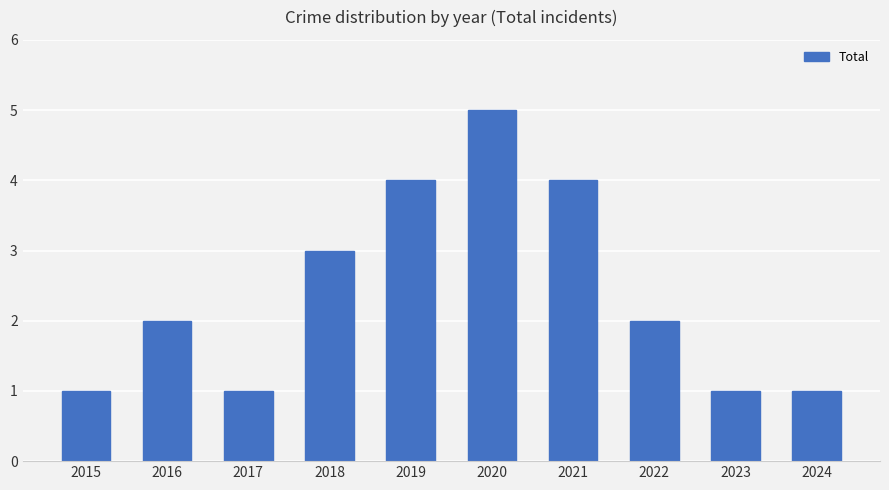

What is the sum of all values?

24